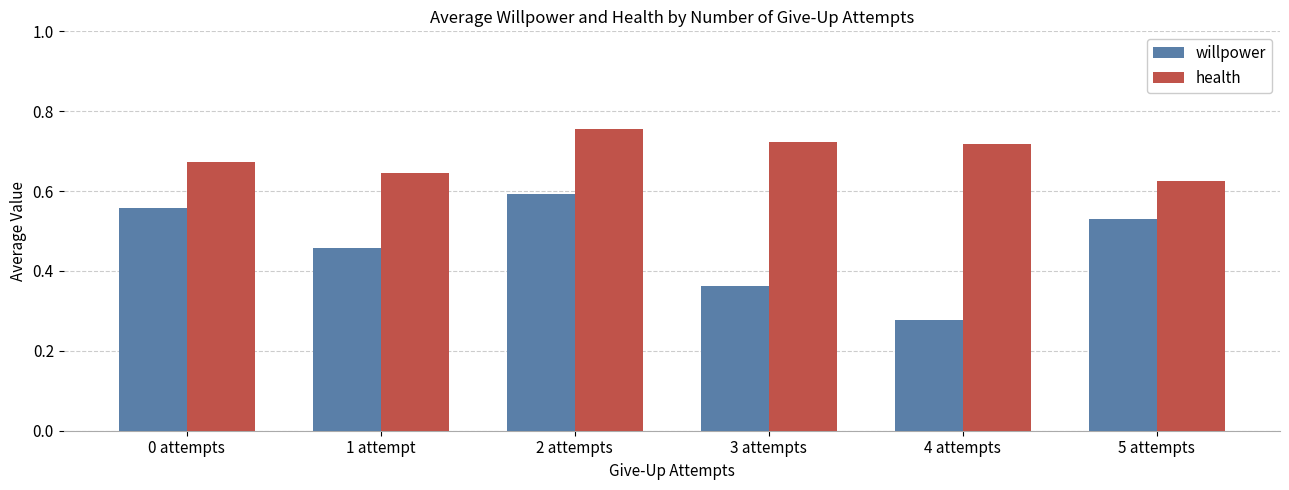

Which series changed the most between 1 attempt and 3 attempts?

willpower